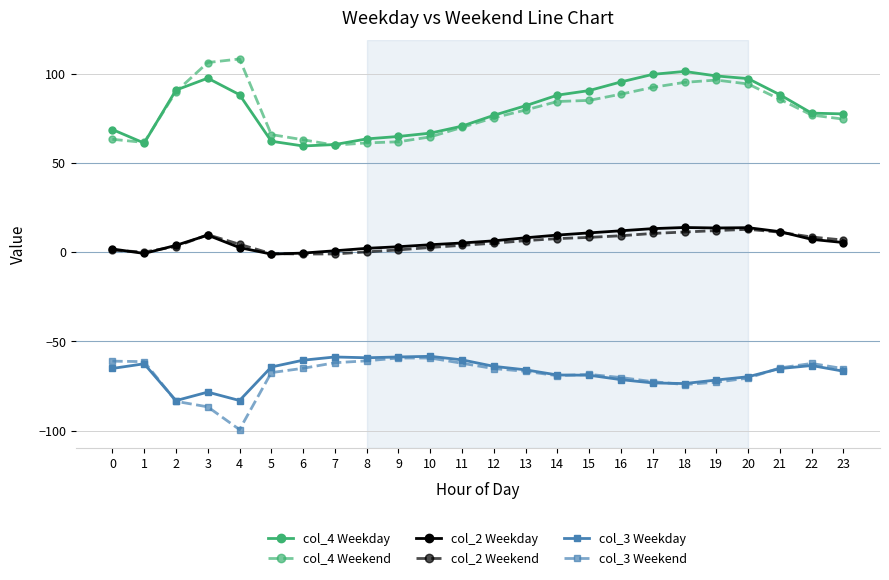

Is it true that col_4 Weekend equals 68.9 at 3?

False